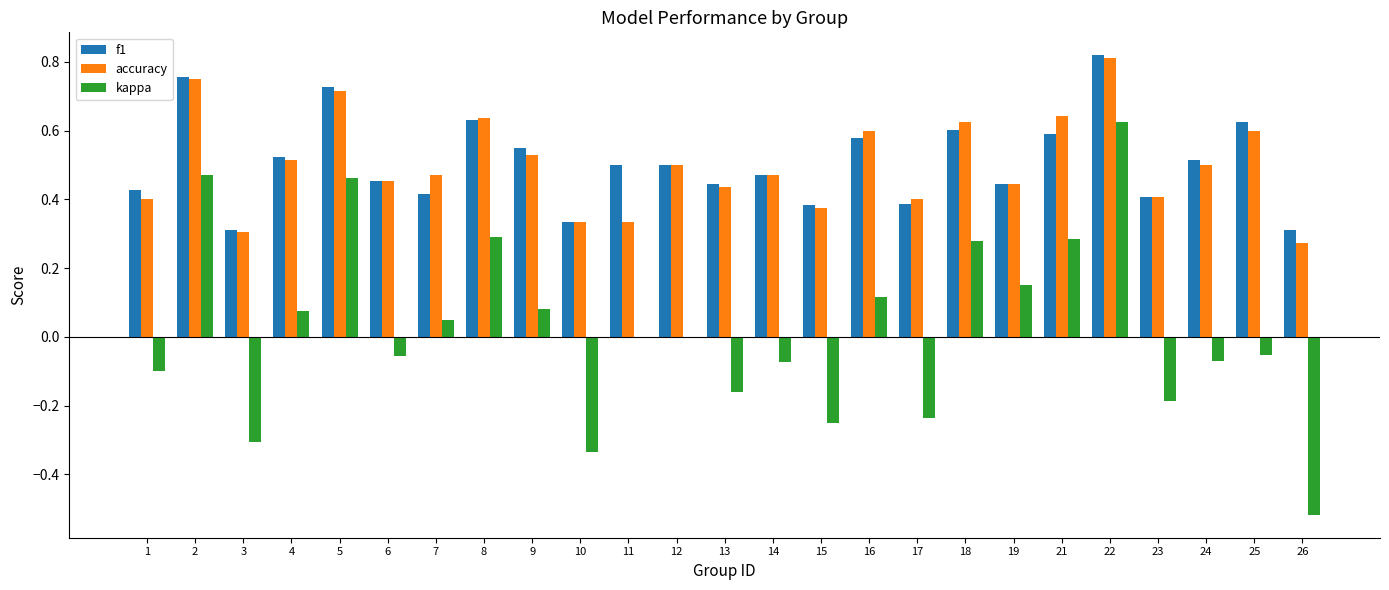

What is the sum of all f1 values?

12.7